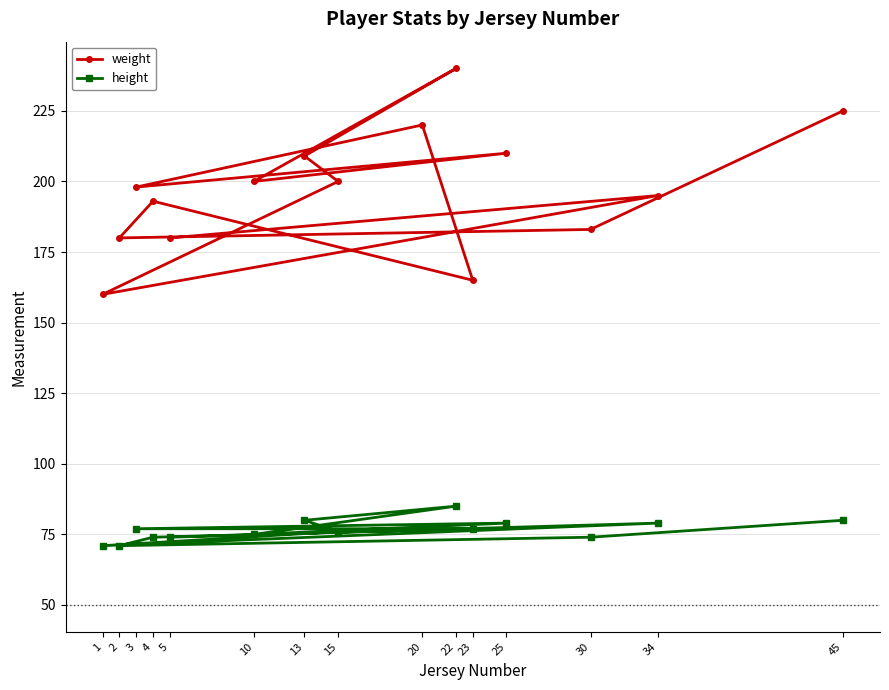

Count the number of categories in the chart.

15